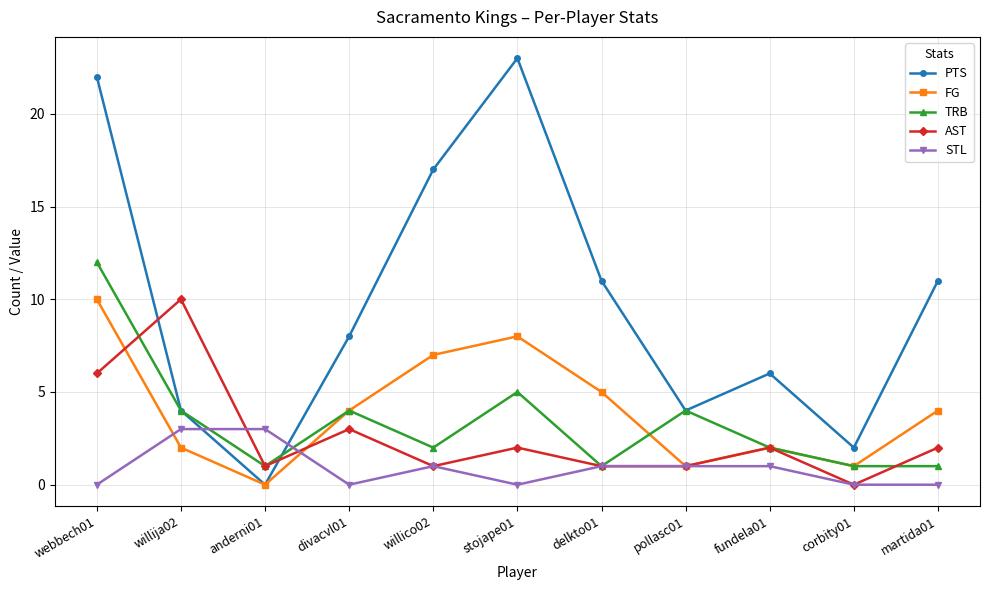

What is the label of the 9th point from the right?

anderni01